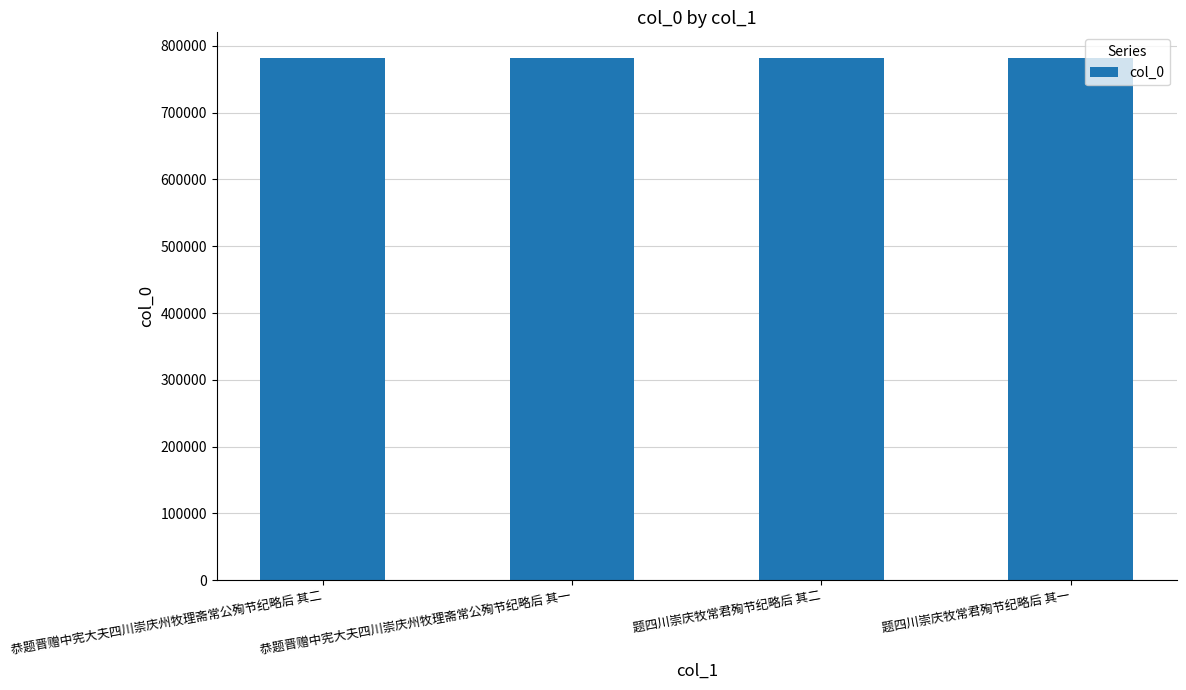

What is the difference between the maximum and minimum values?

47